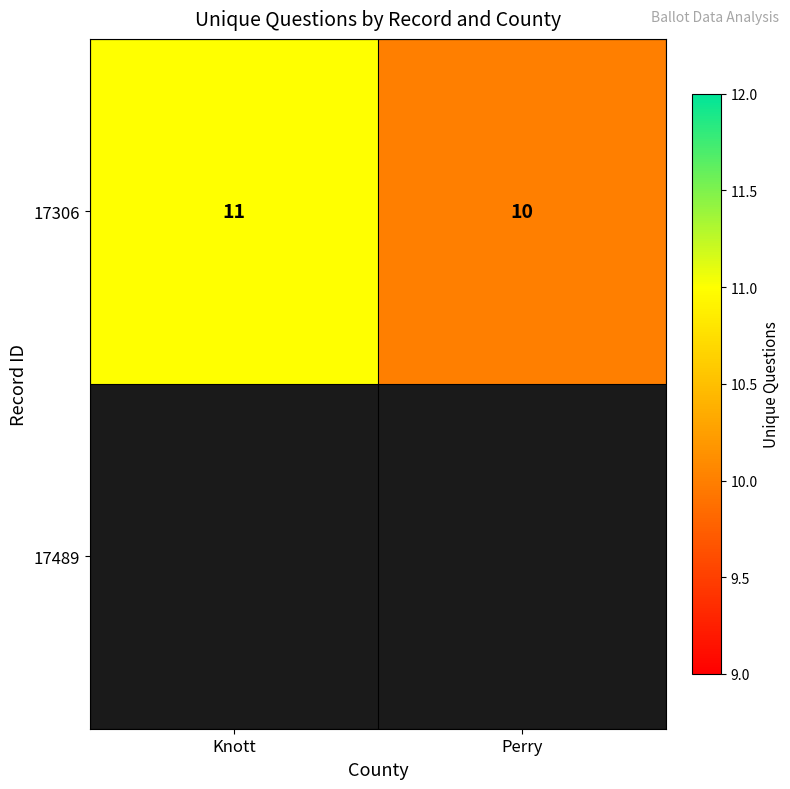

Reading left to right, transcribe all the data shown in this chart.

Knott=11	Perry=10